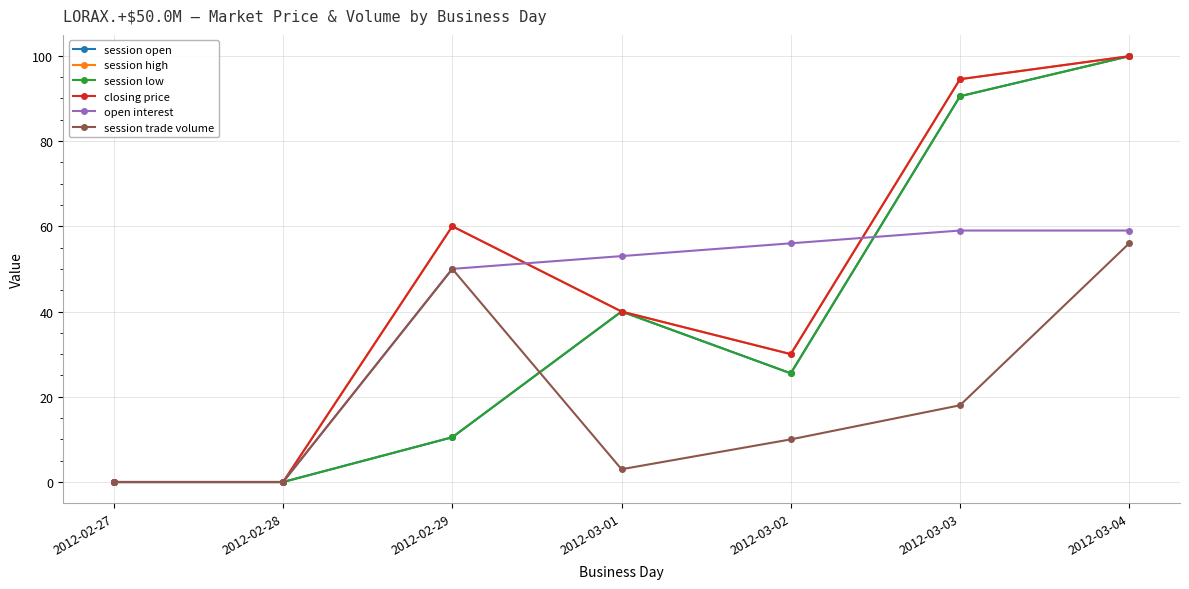

Rank the series by their maximum value, from lowest to highest.

session trade volume, open interest, session open, session high, session low, closing price